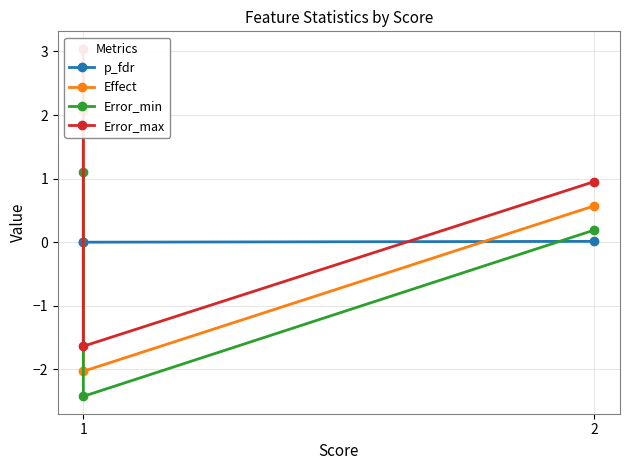

What is the difference between the maximum and second lowest values in the Error_max series?

2.1